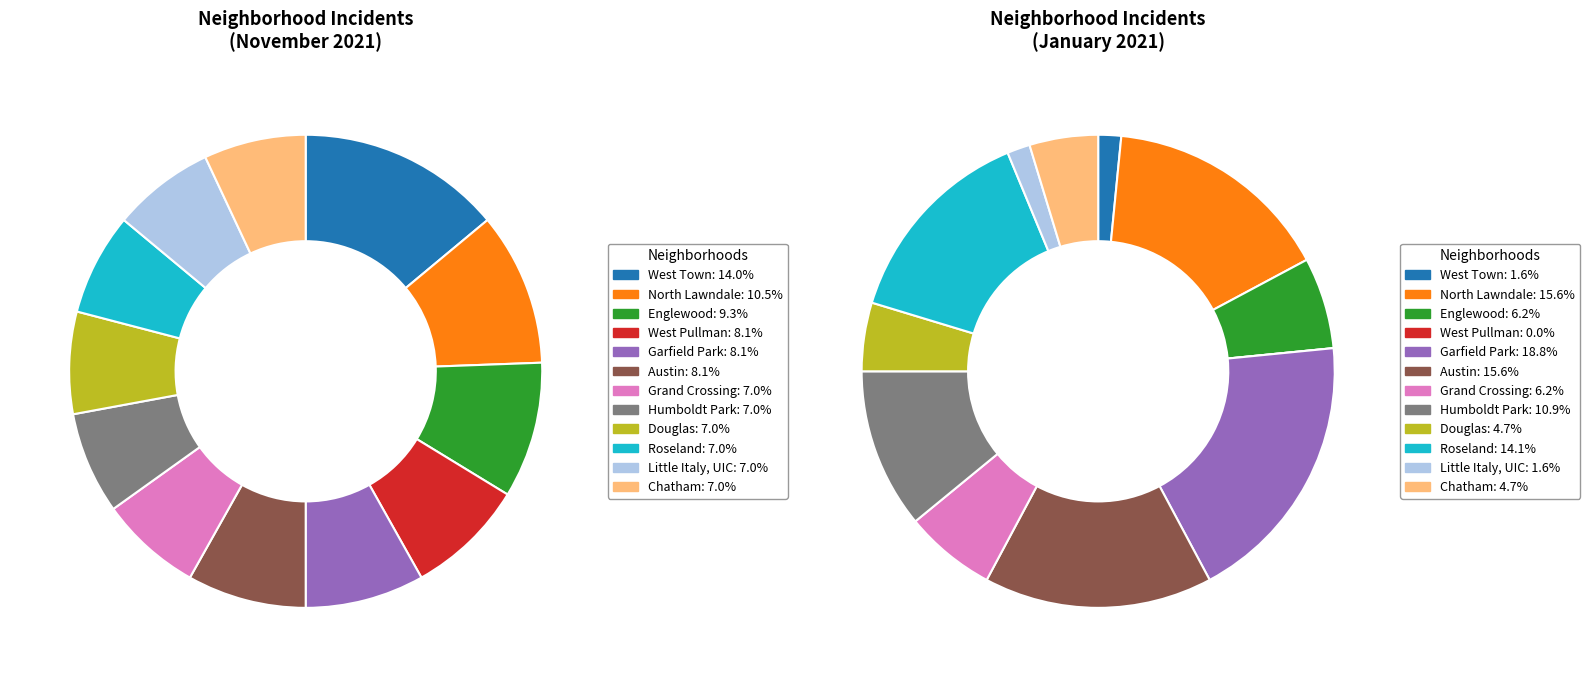

Which has a higher value, Garfield Park or Little Italy, UIC?

Garfield Park